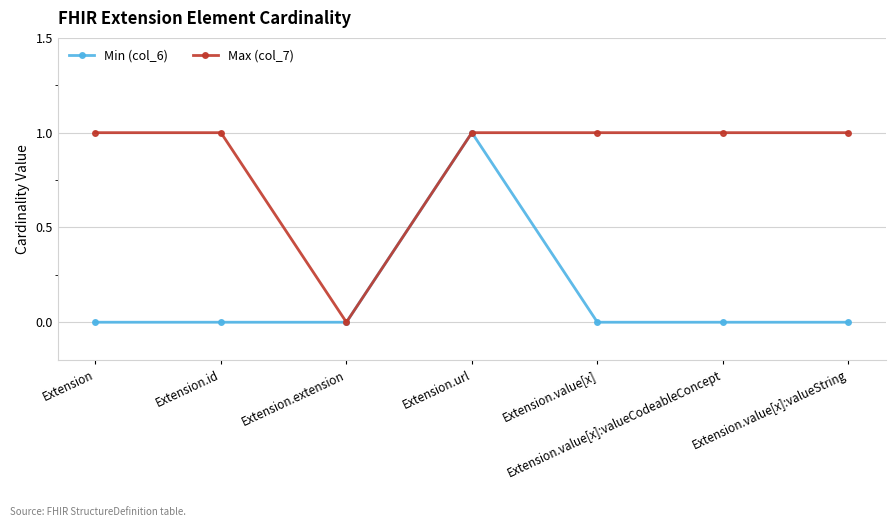

Rank the series at Extension from highest to lowest value.

Max (col_7), Min (col_6)